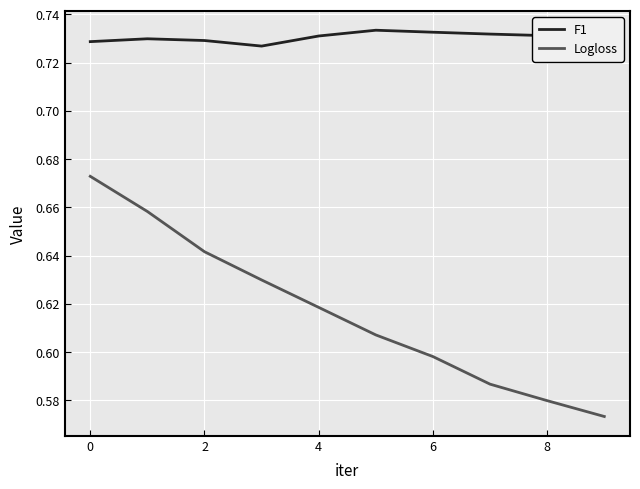

True or false: Logloss has more than 1 interior local peaks.

False